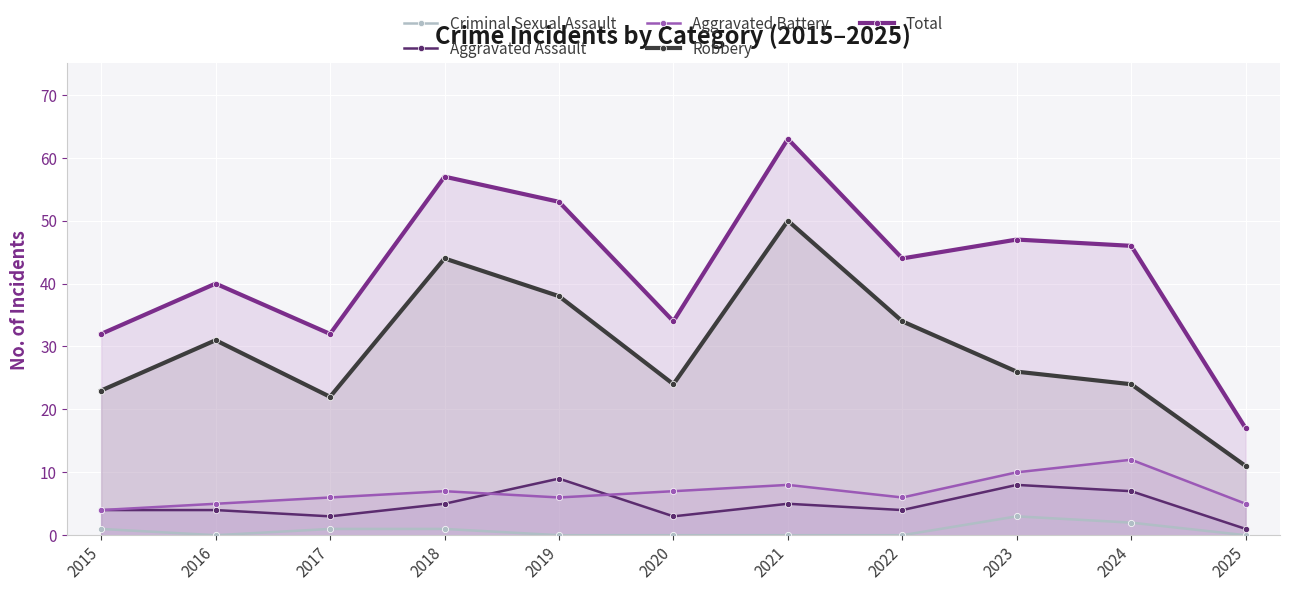

Is it true that Robbery equals 11 at 2025?

True